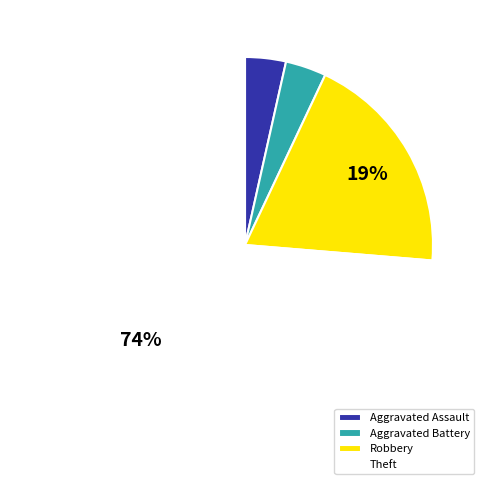

What is the ratio of the value at Aggravated Assault to the value at Aggravated Battery?

1.0